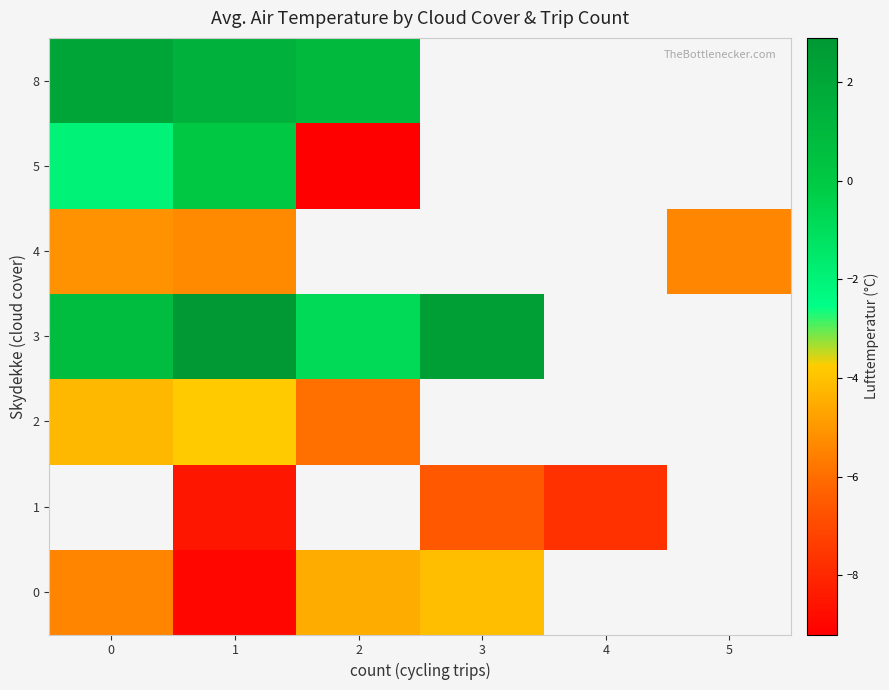

How many values in the 1 series are below -8?

1